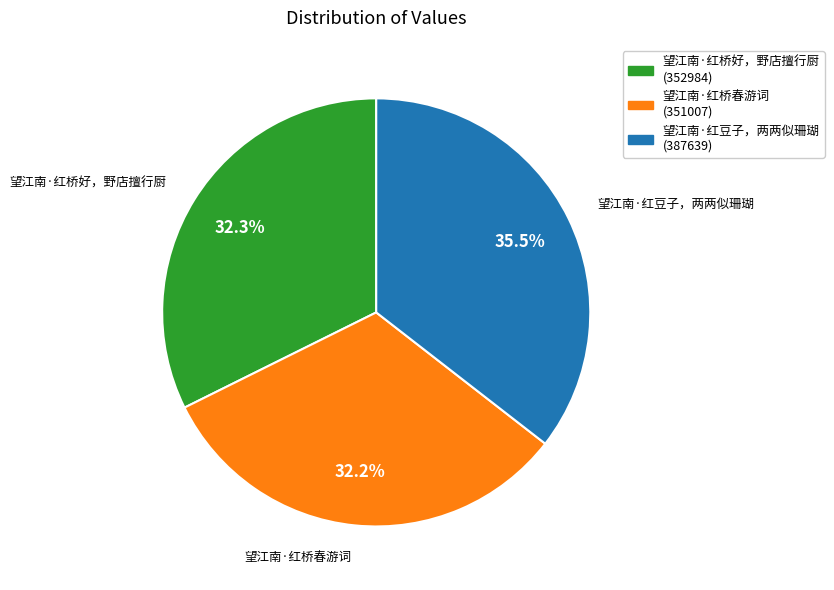

What is the largest slice in the pie chart?

望江南·红豆子，两两似珊瑚